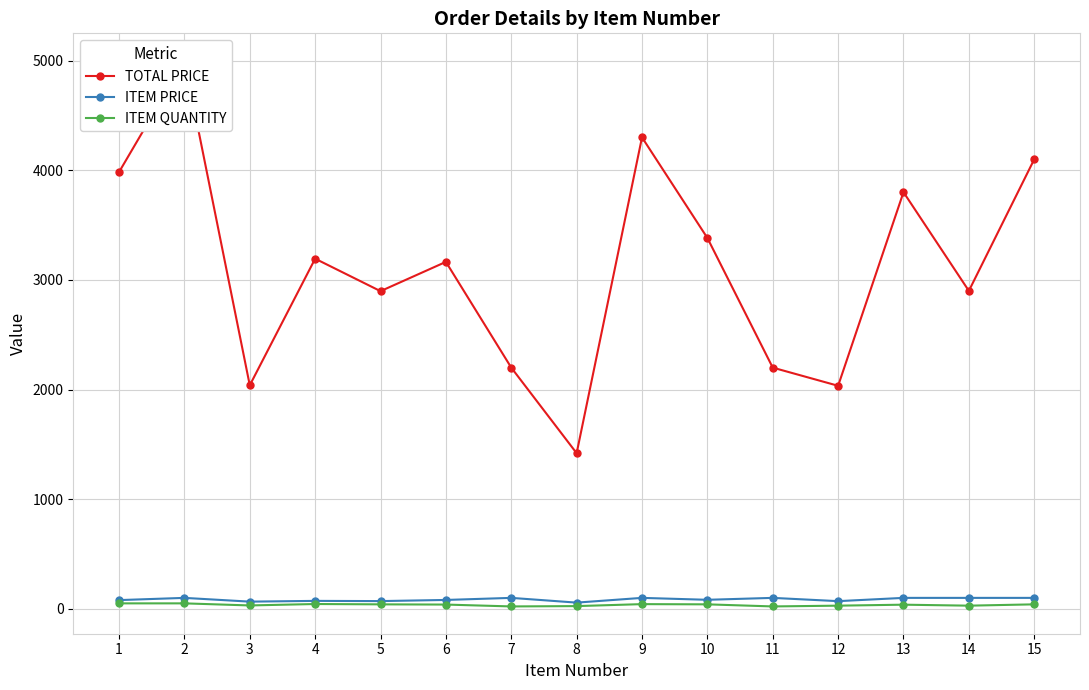

Is it true that ITEM QUANTITY equals 39.6 at 8?

False